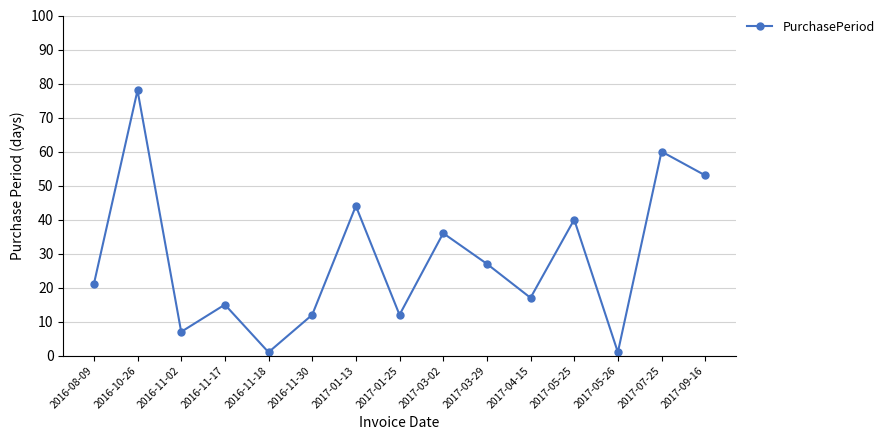

Which label corresponds to the largest value in the chart?

2016-10-26